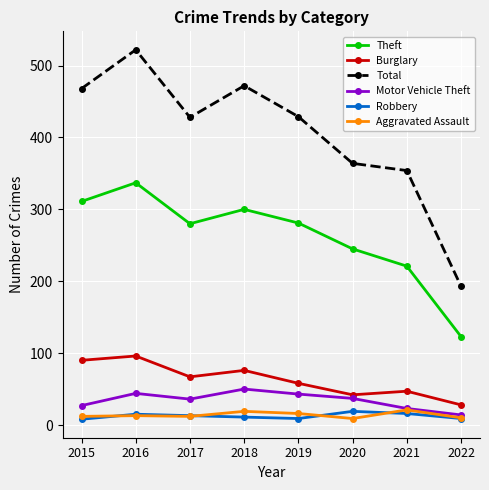

At which label does Total reach its minimum?

2022